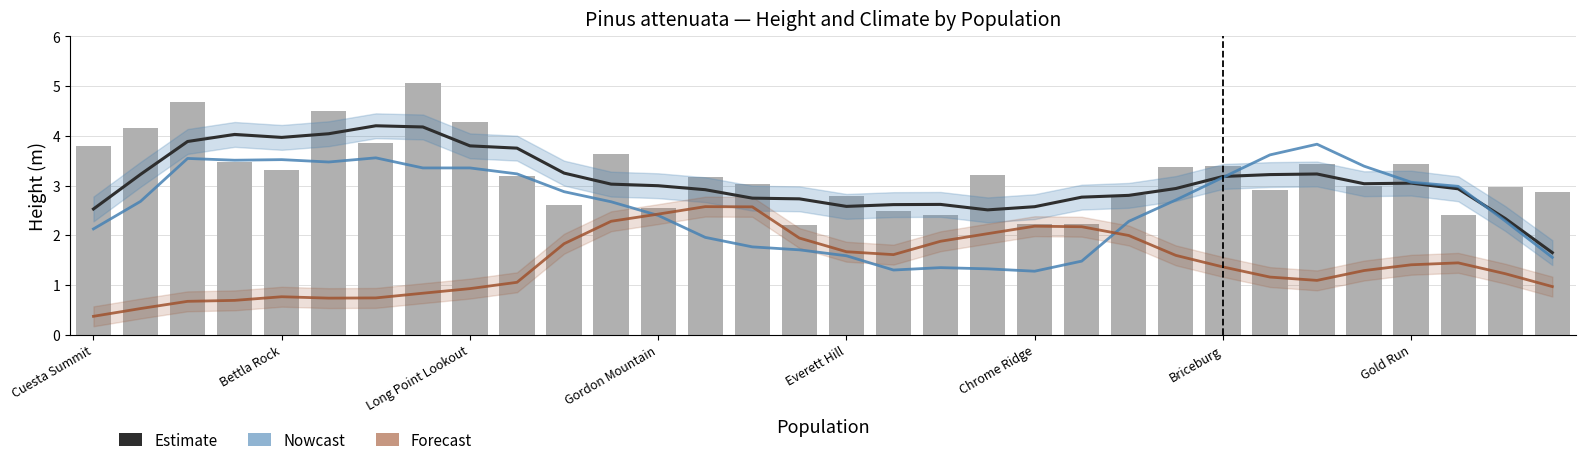

Reading left to right, list all the values displayed in this chart.

Estimate (height): 2.5	3.2	3.9	4.0	4.0	4.0	4.2	4.2	3.8	3.8	3.2	3.0	3.0	2.9	2.7	2.7	2.6	2.6	2.6	2.5	2.6	2.8	2.8	2.9	3.2	3.2	3.2	3.0	3.0	2.9	2.3	1.7
Nowcast (MAT scaled): 2.1	2.7	3.5	3.5	3.5	3.5	3.6	3.4	3.4	3.2	2.9	2.7	2.4	2.0	1.8	1.7	1.6	1.3	1.3	1.3	1.3	1.5	2.3	2.7	3.2	3.6	3.8	3.4	3.1	3.0	2.3	1.6
Forecast (MSP scaled): 0.4	0.5	0.7	0.7	0.8	0.7	0.7	0.8	0.9	1.1	1.8	2.3	2.4	2.6	2.6	1.9	1.7	1.6	1.9	2.0	2.2	2.2	2.0	1.6	1.4	1.2	1.1	1.3	1.4	1.4	1.2	1.0